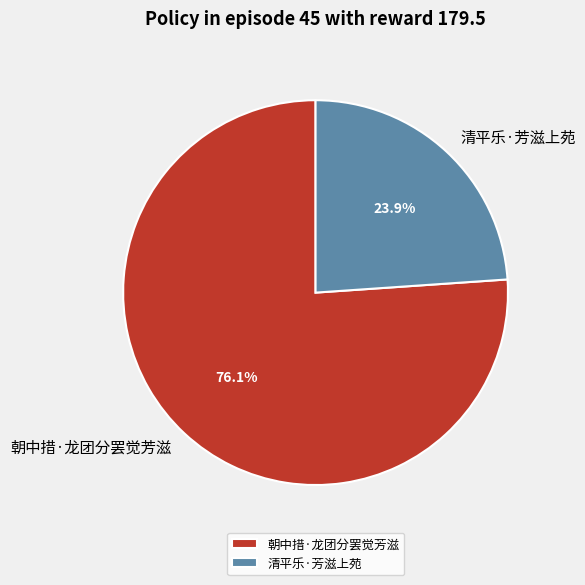

What is the smallest slice in the pie chart?

清平乐·芳滋上苑